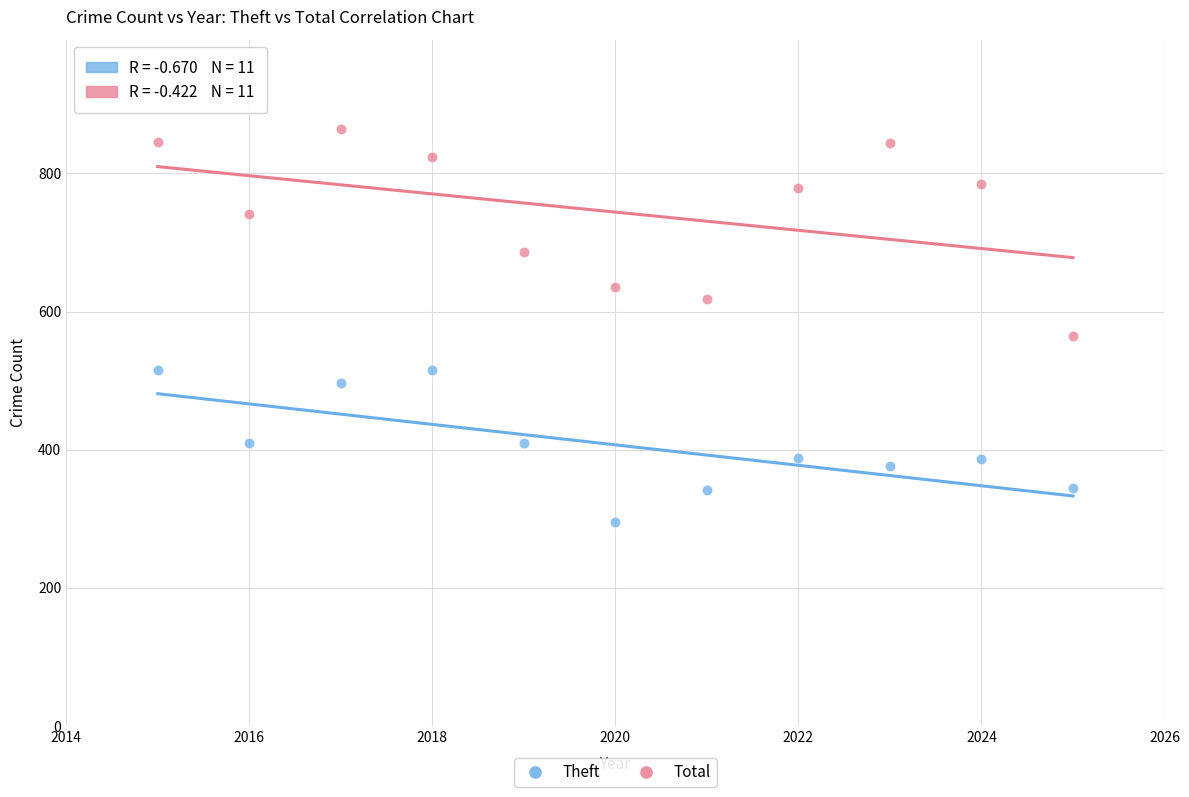

What are all the series names shown in the legend?

Theft, Total